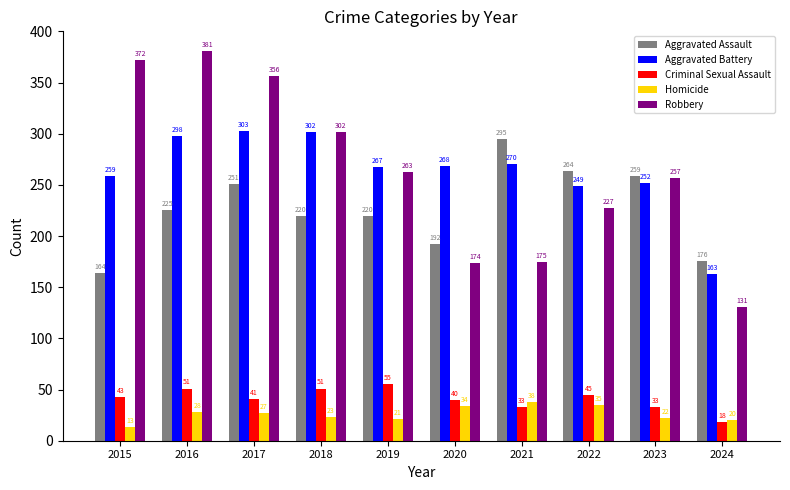

What is the total value across all series at 2016?

983